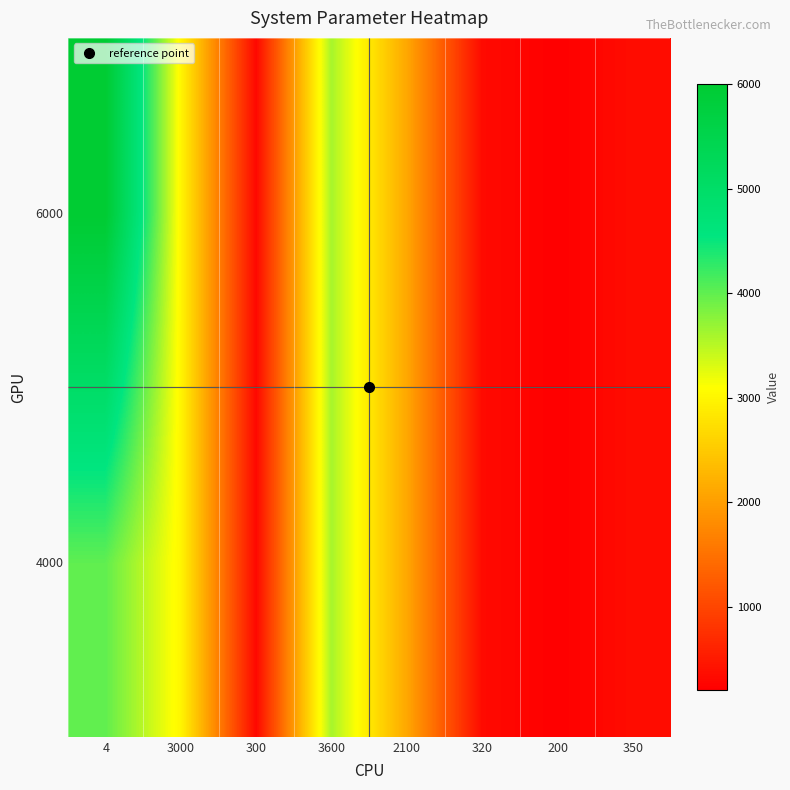

At 3600, list the series in order from largest to smallest.

4000, 6000